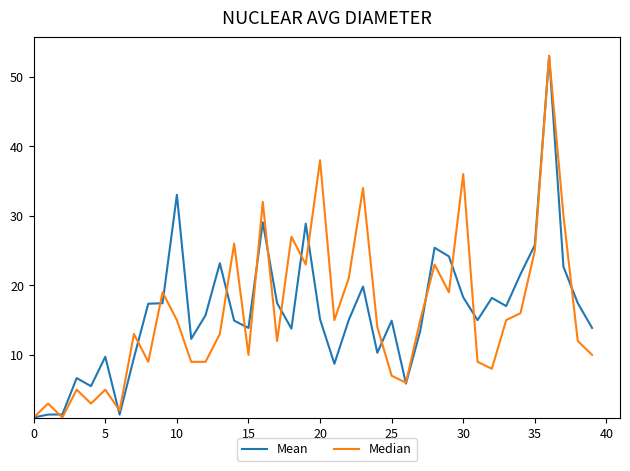

What is the greatest value displayed?

53.0